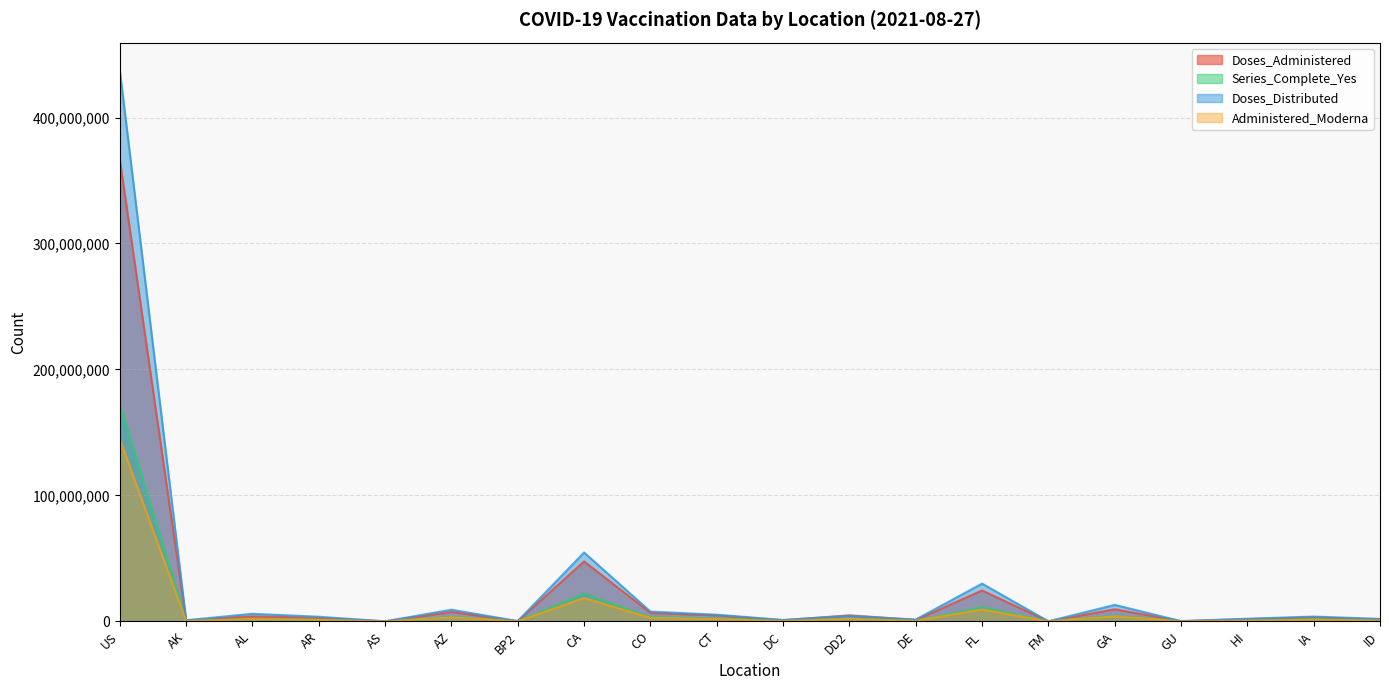

How many lines are shown in the chart?

4